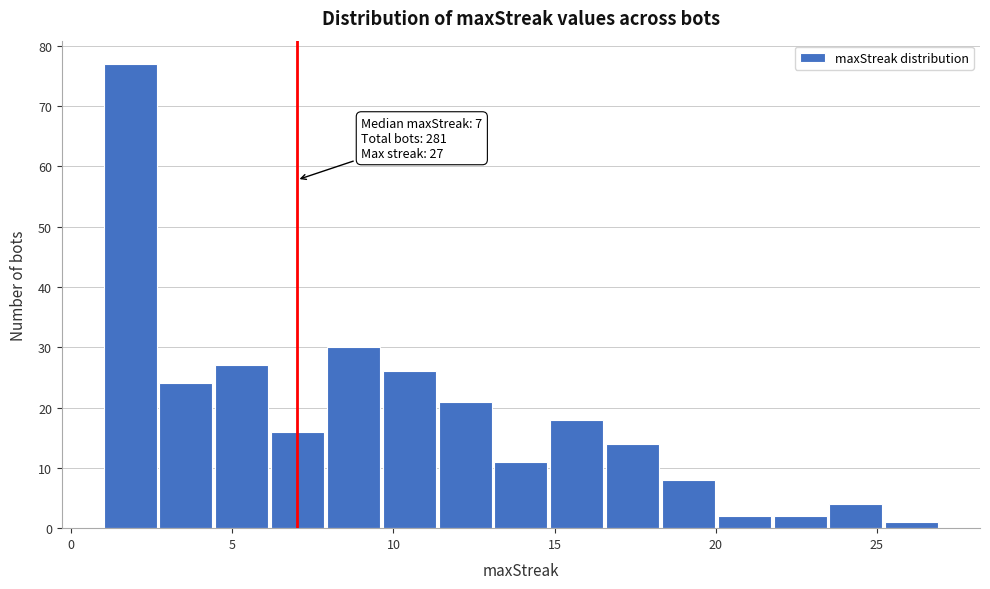

Around what value on the x-axis is the tallest bar? Give the approximate position of its centre, as read against the axis.

2.0